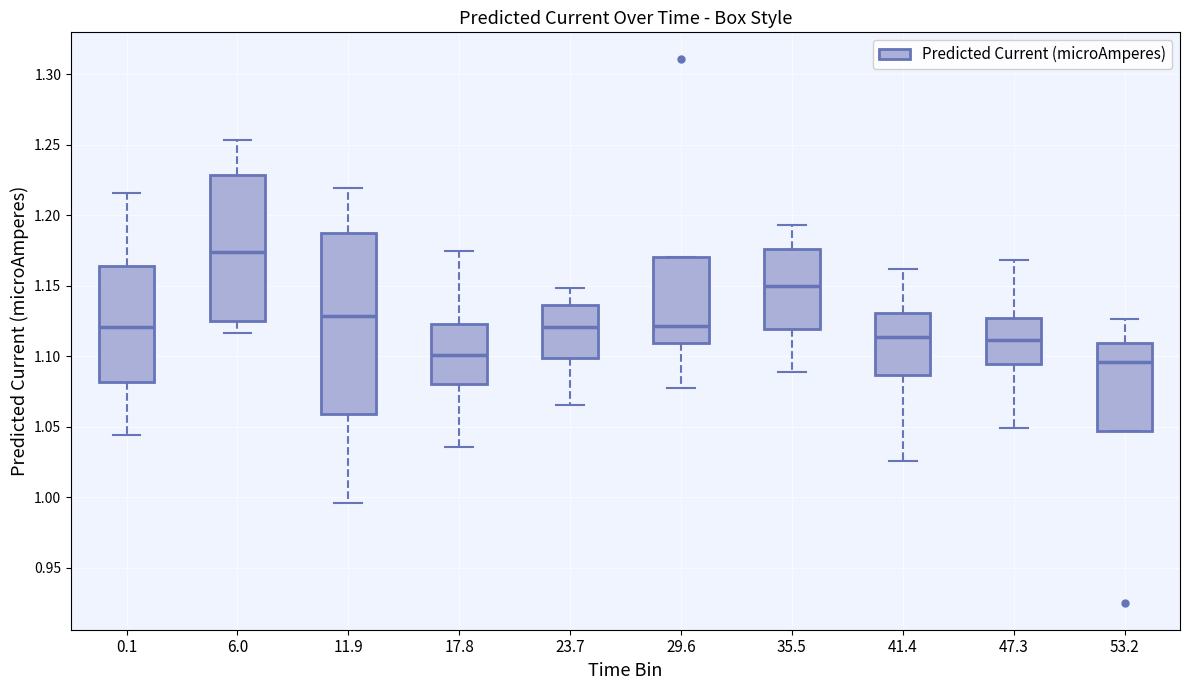

Where is the lower edge of the box at x = 41.4 on the y-axis? The values are not printed on the chart, so give them approximately, as read against the axis.

1.085